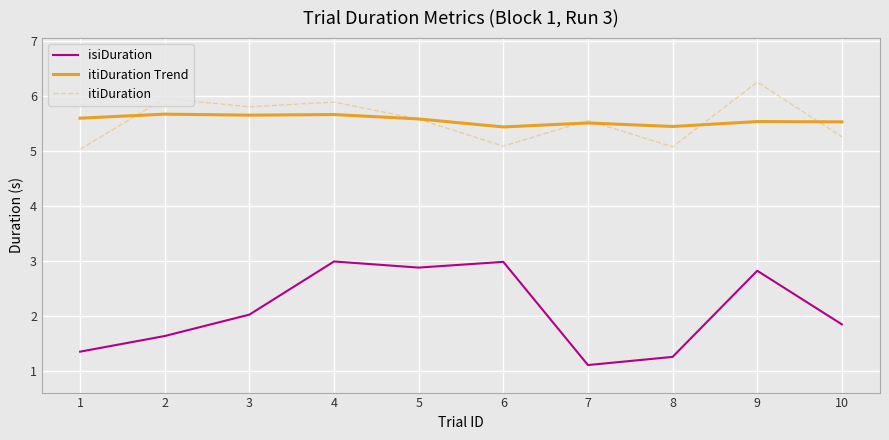

What value does the isiDuration series have at 10?

1.9